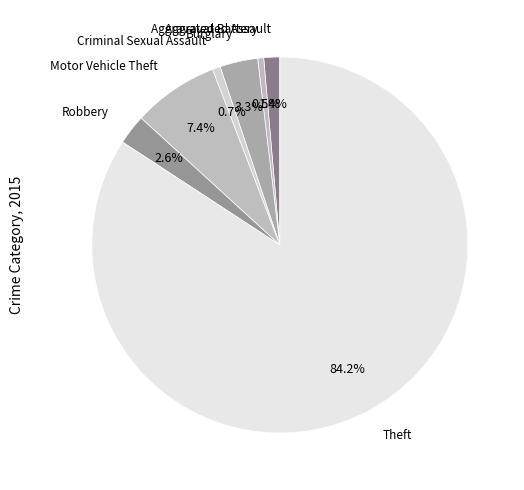

How many segments does this pie chart have?

7